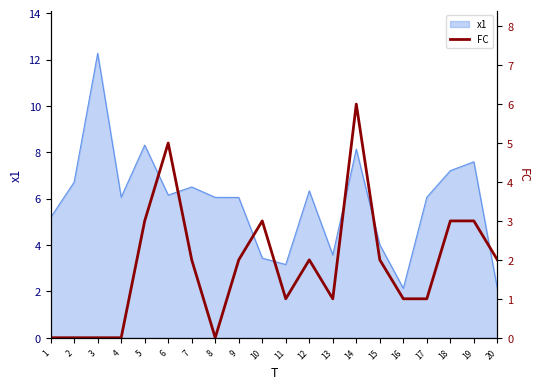

The x1 series shows 6.1 at 8. True or false?

True